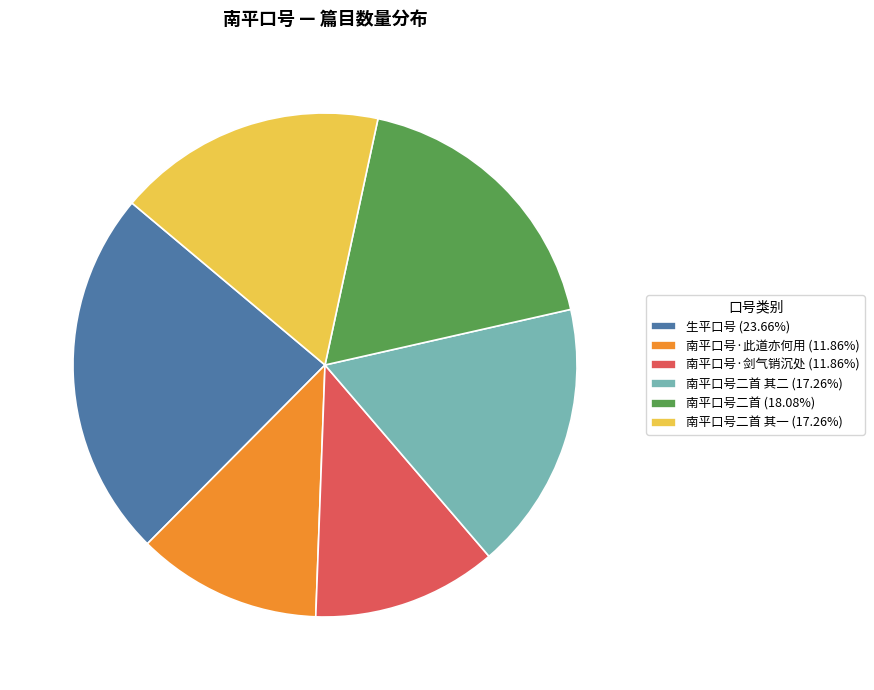

Does any single category account for the majority?

No